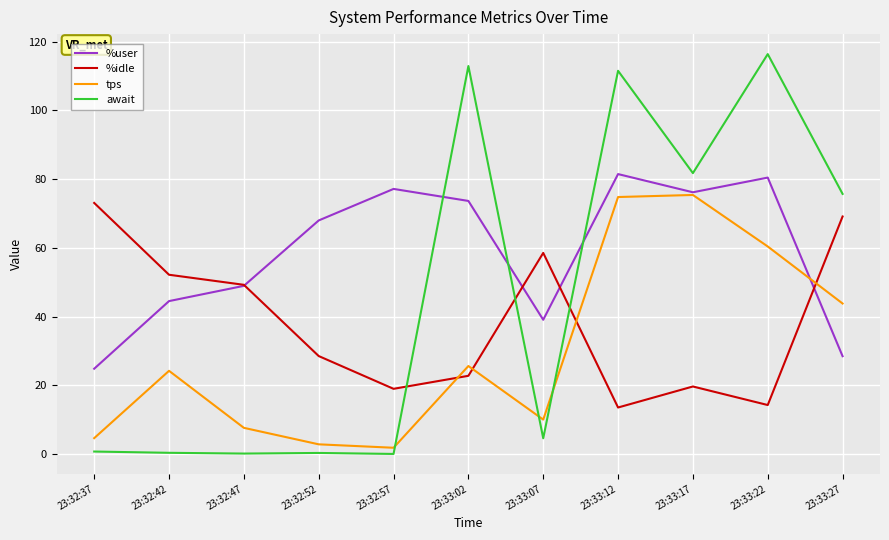

How many lines are shown in the chart?

4